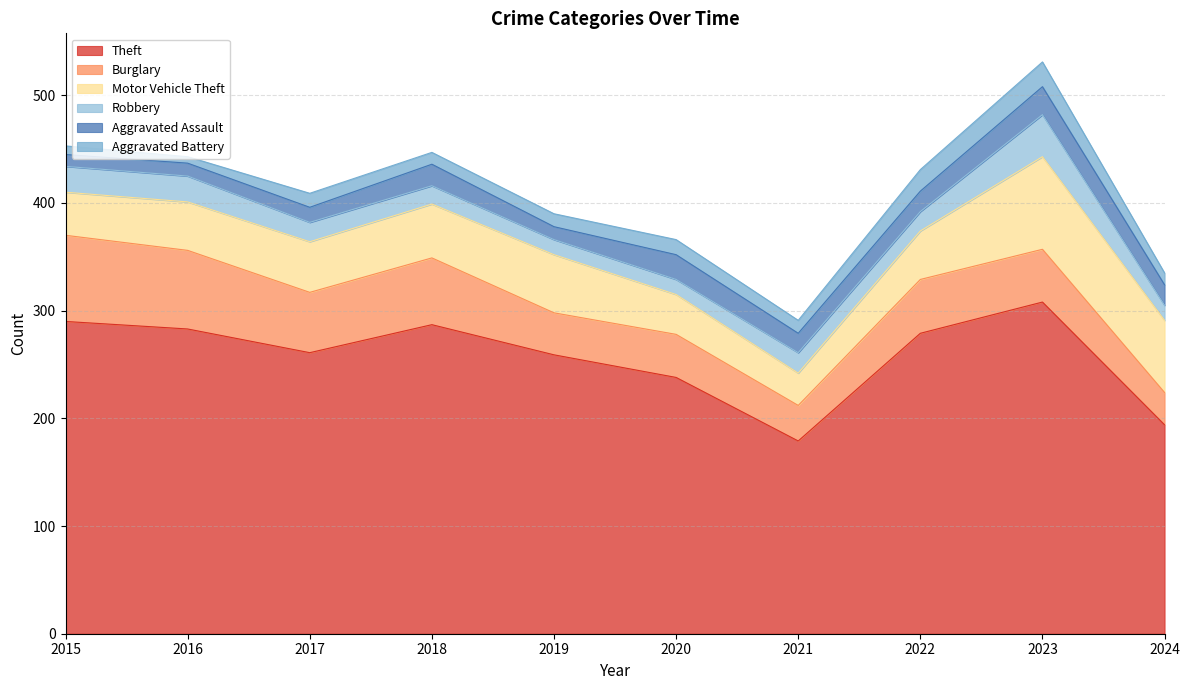

How many data points does each series have?

10